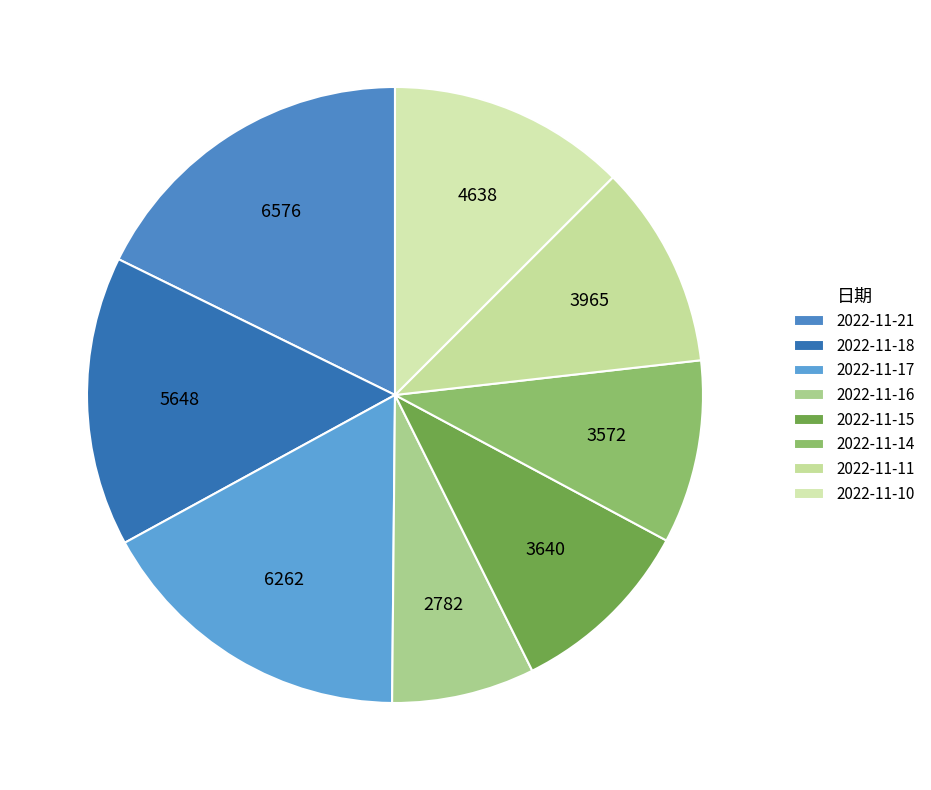

Is there any slice that represents more than half of the pie?

No